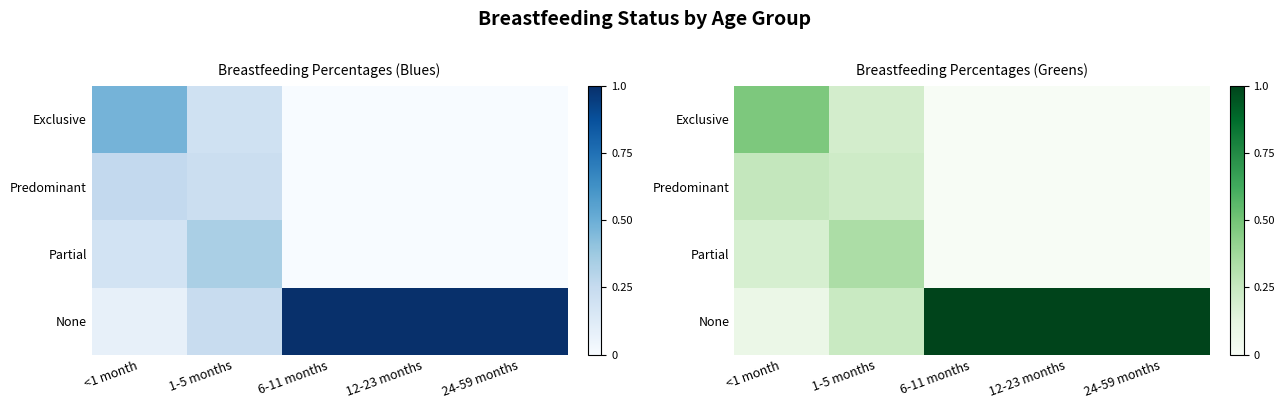

What is the sum of all Partial values?

0.5